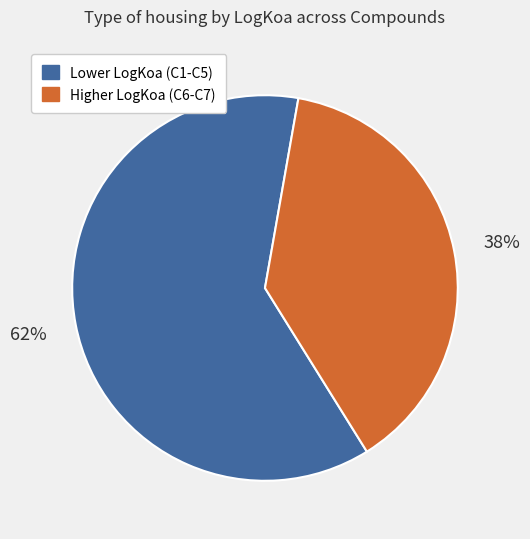

To the nearest percent, what is the average slice percentage?

50%